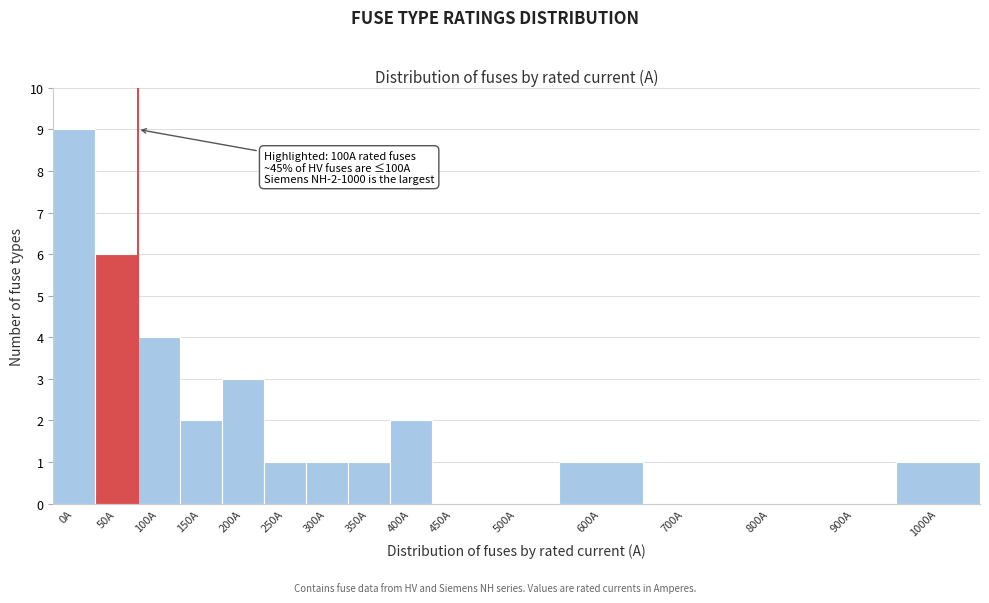

Reading left to right, extract all data points from this chart.

0A=9	50A=6	100A=4	150A=2	200A=3	250A=1	300A=1	350A=1	400A=2	450A=0	500A=0	600A=1	700A=0	800A=0	900A=0	1000A=1